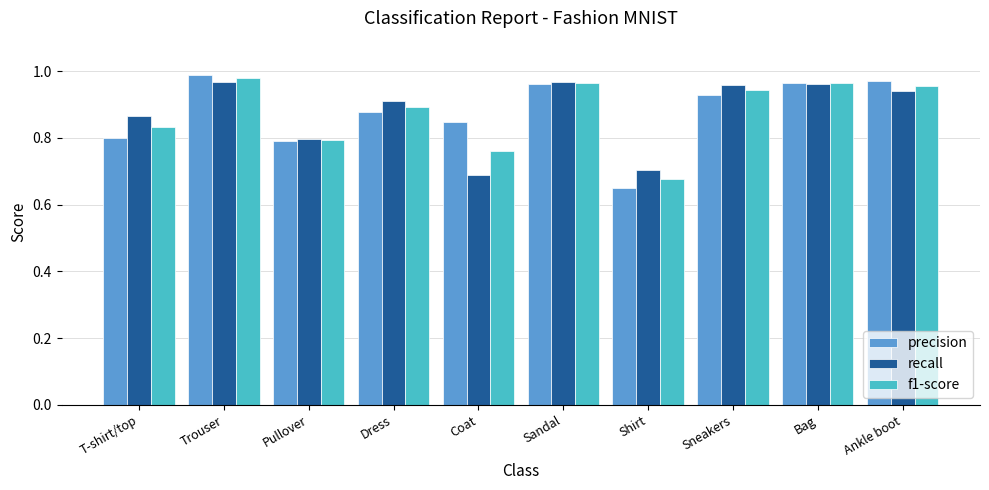

At how many categories does at least one series exceed 0?

10